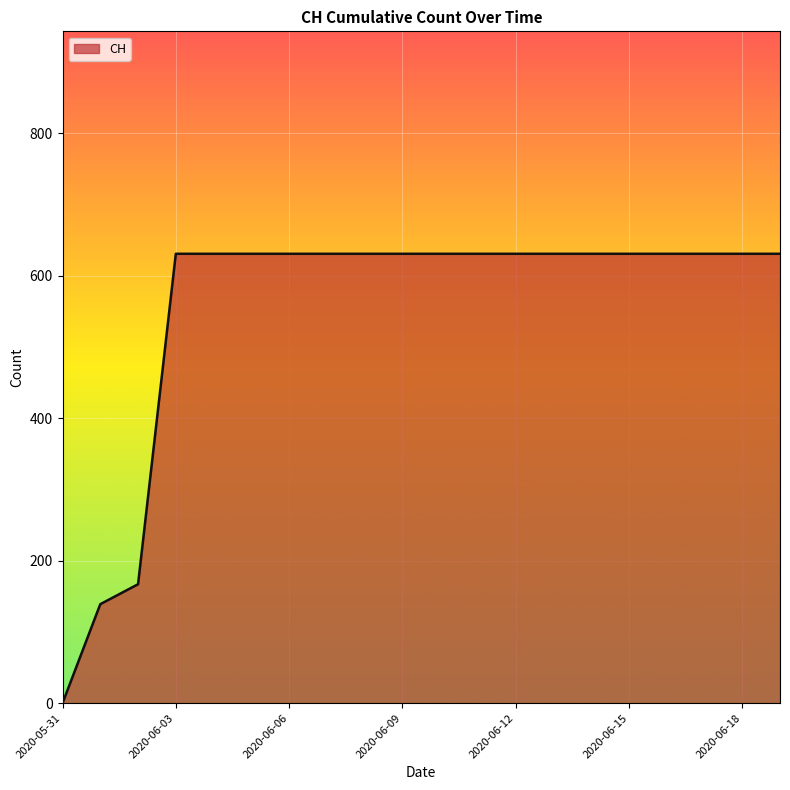

What is the greatest value displayed?

631